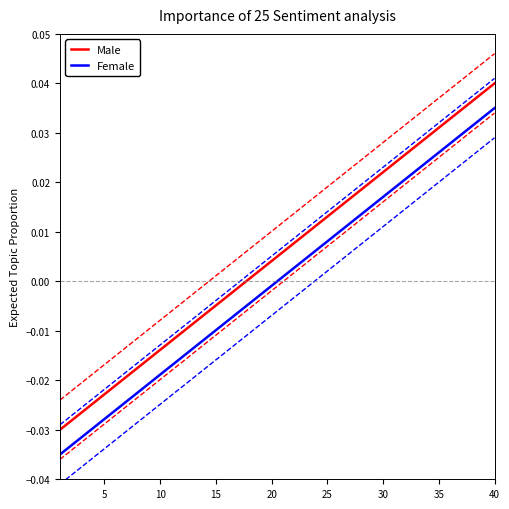

How many data points in Male are less than 0?

17